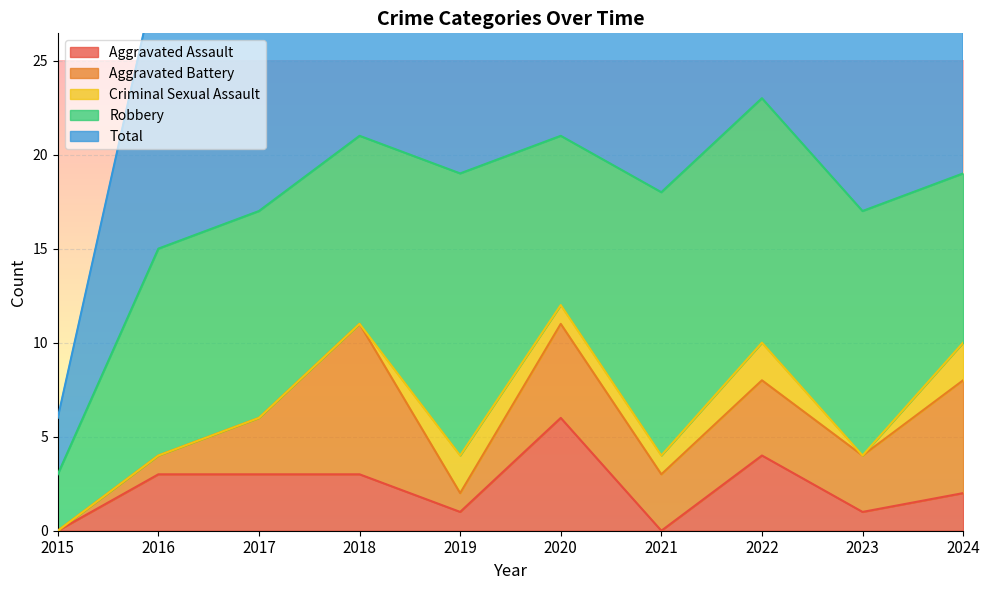

Which category has the highest value in the Aggravated Assault series?

2020